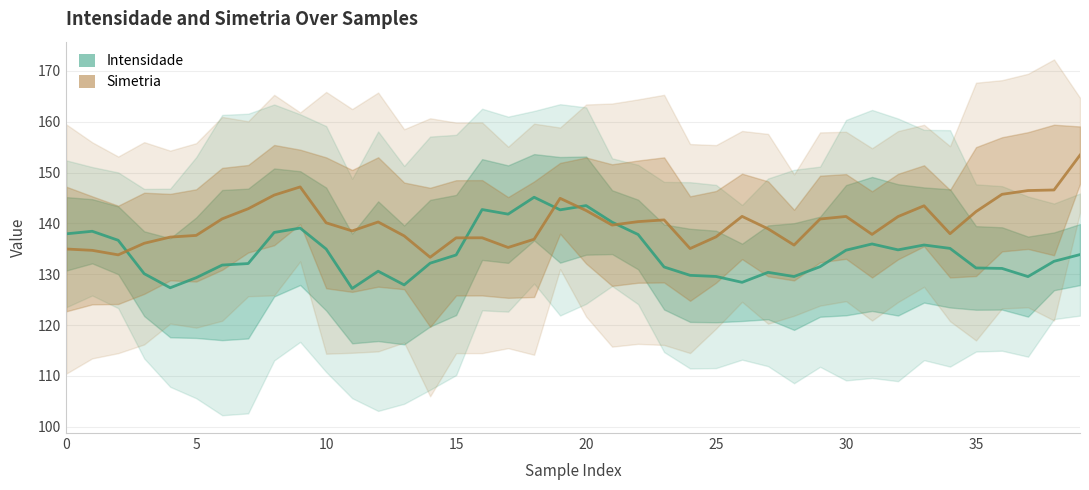

How many lines are shown in the chart?

2